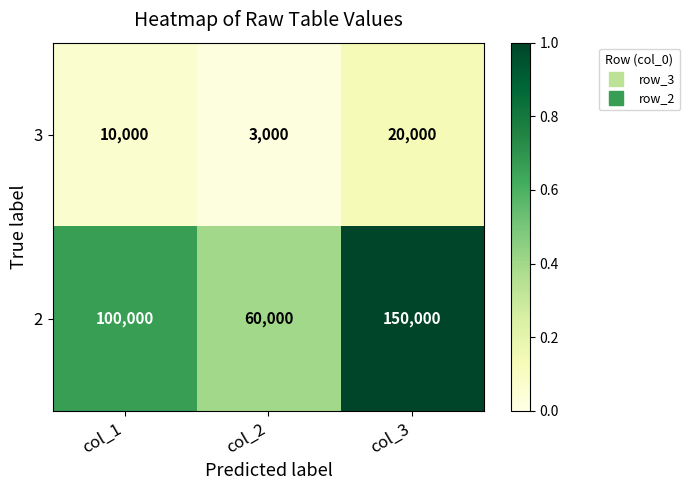

The value of 3 at col_1 is 15705. True or false?

False